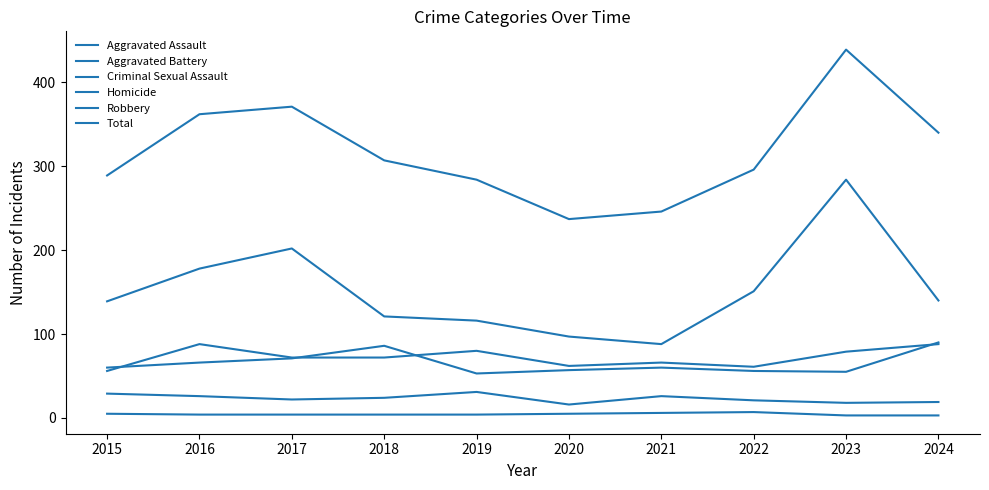

Rank the categories by Criminal Sexual Assault value from lowest to highest.

2020, 2023, 2024, 2022, 2017, 2018, 2016, 2021, 2015, 2019